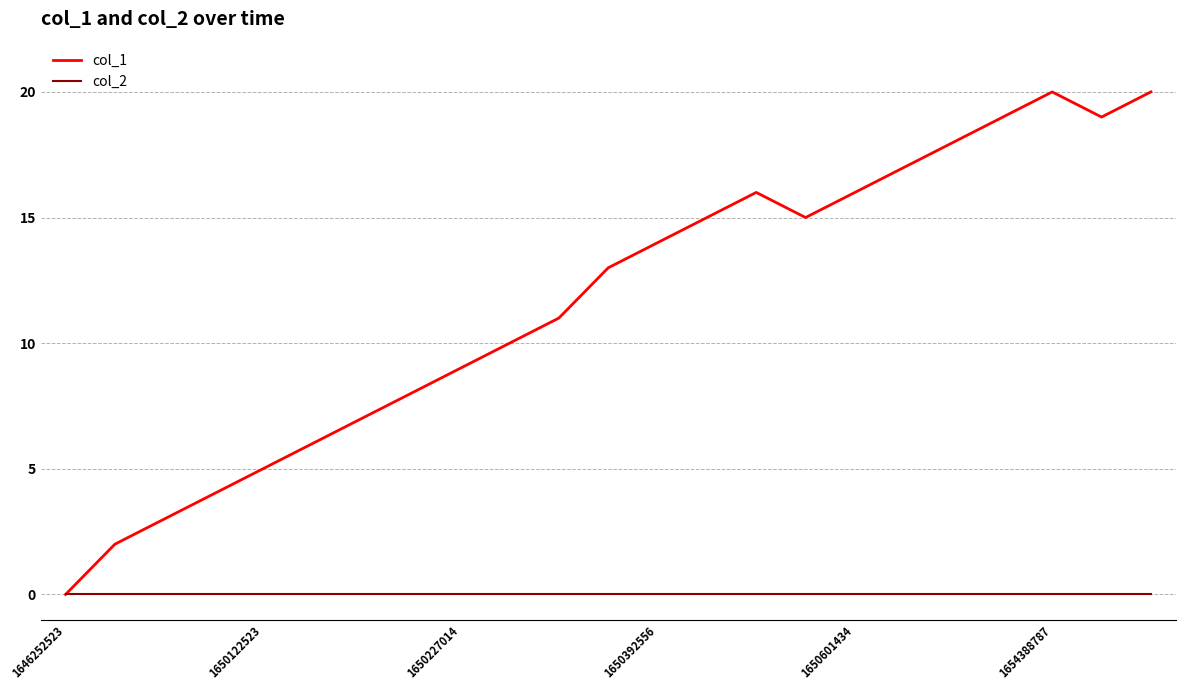

Which series has the largest total across all categories?

col_1